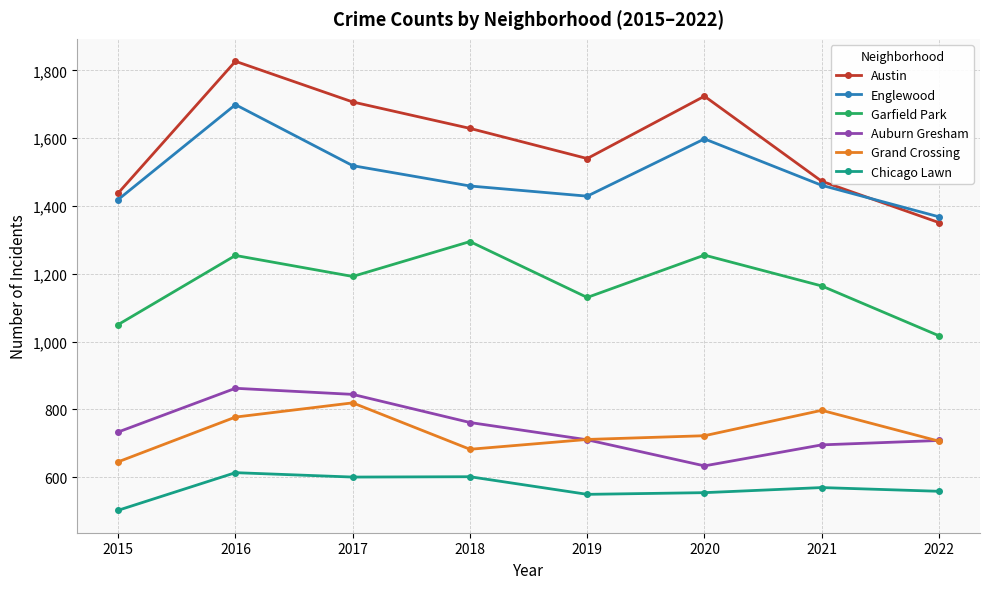

How many data points in Austin are less than 1629?

4